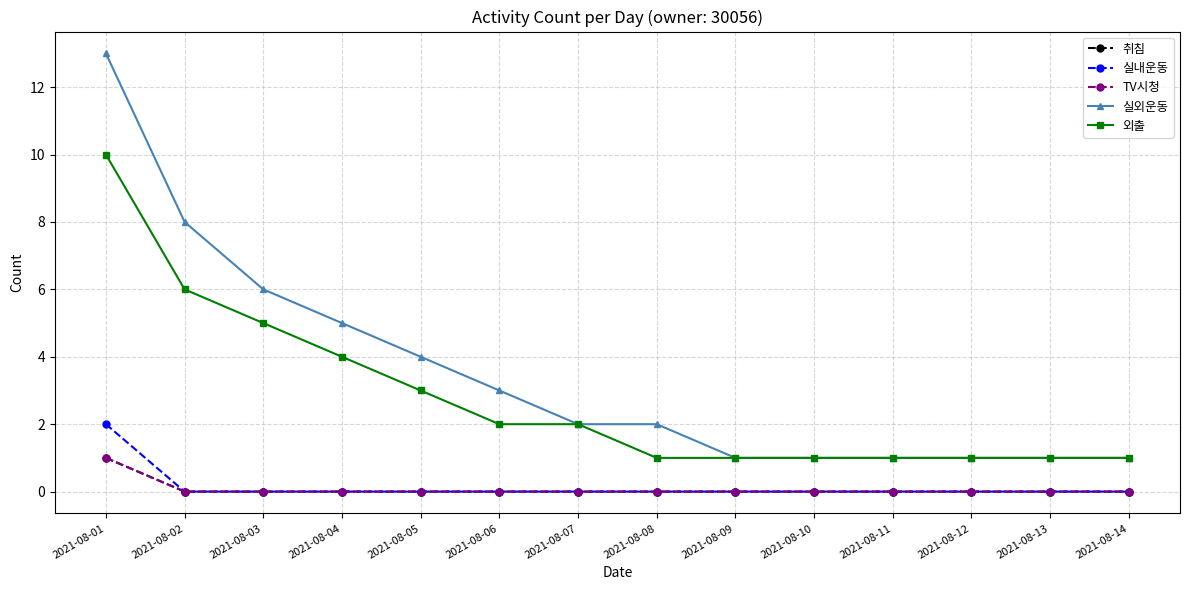

Does the chart have visible grid lines?

Yes